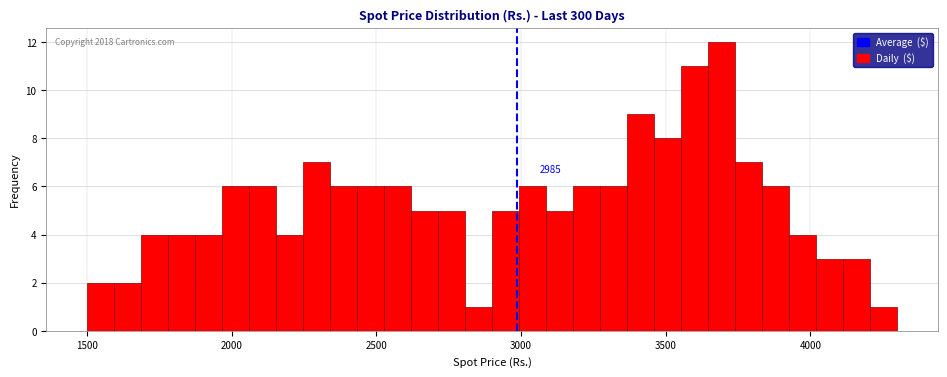

Around what value on the x-axis is the tallest bar? Give the approximate position of its centre, as read against the axis.

3700